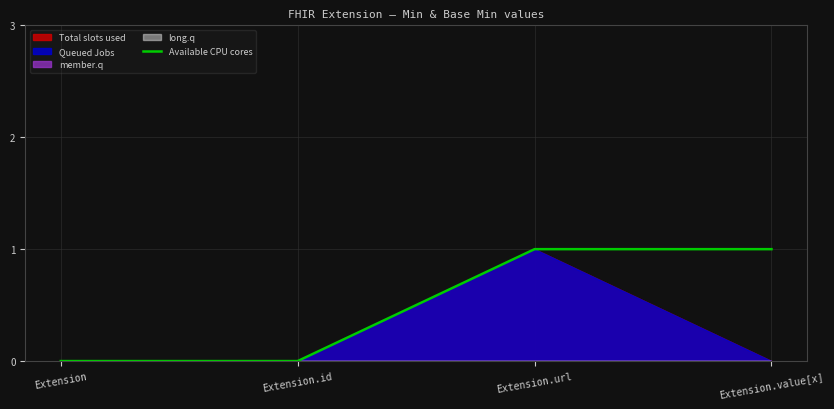

The chart shows a value of 0 at Extension.id. True or false?

True